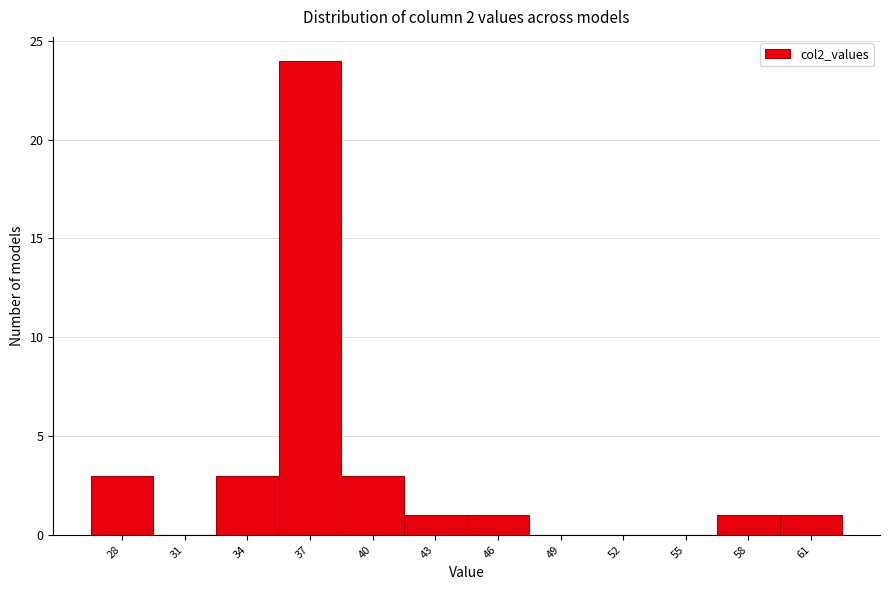

Reading right to left, transcribe all the data shown in this chart.

61=1	58=1	55=0	52=0	49=0	46=1	43=1	40=3	37=24	34=3	31=0	28=3